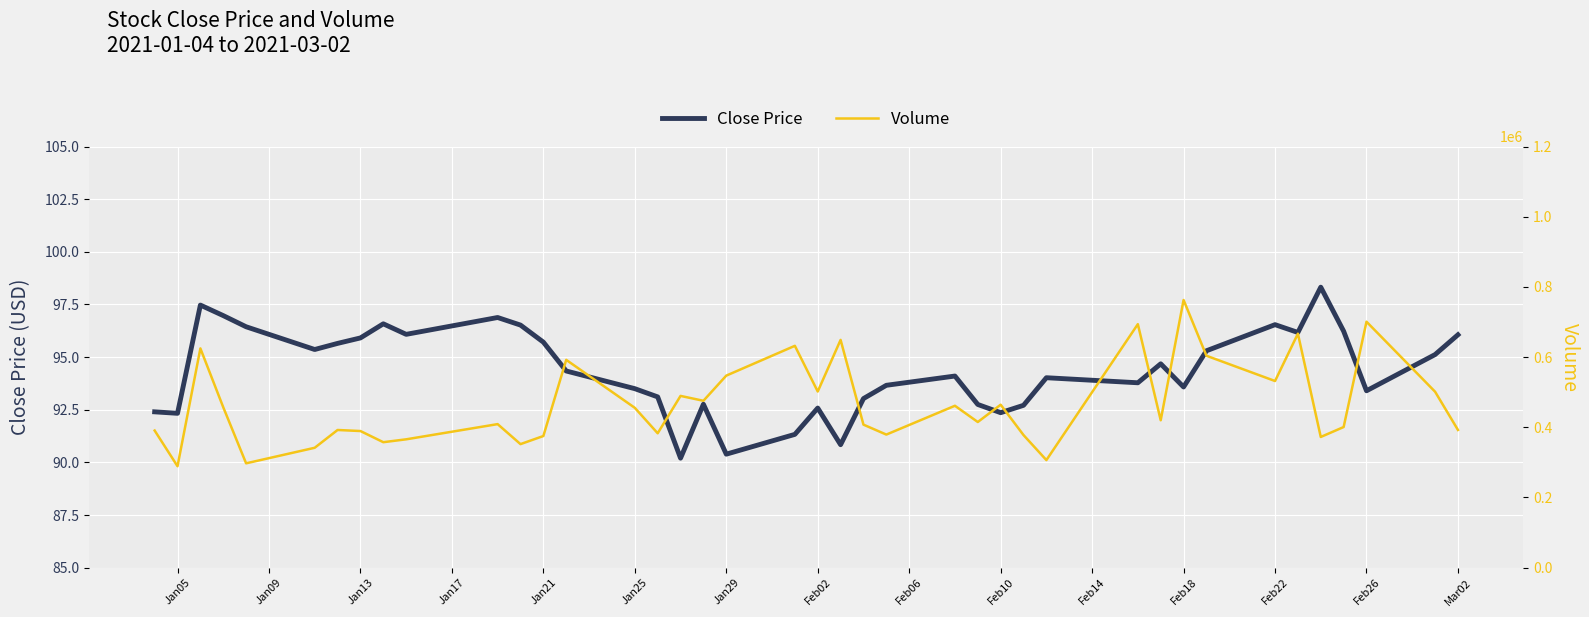

What is the maximum value for Close Price?

98.3